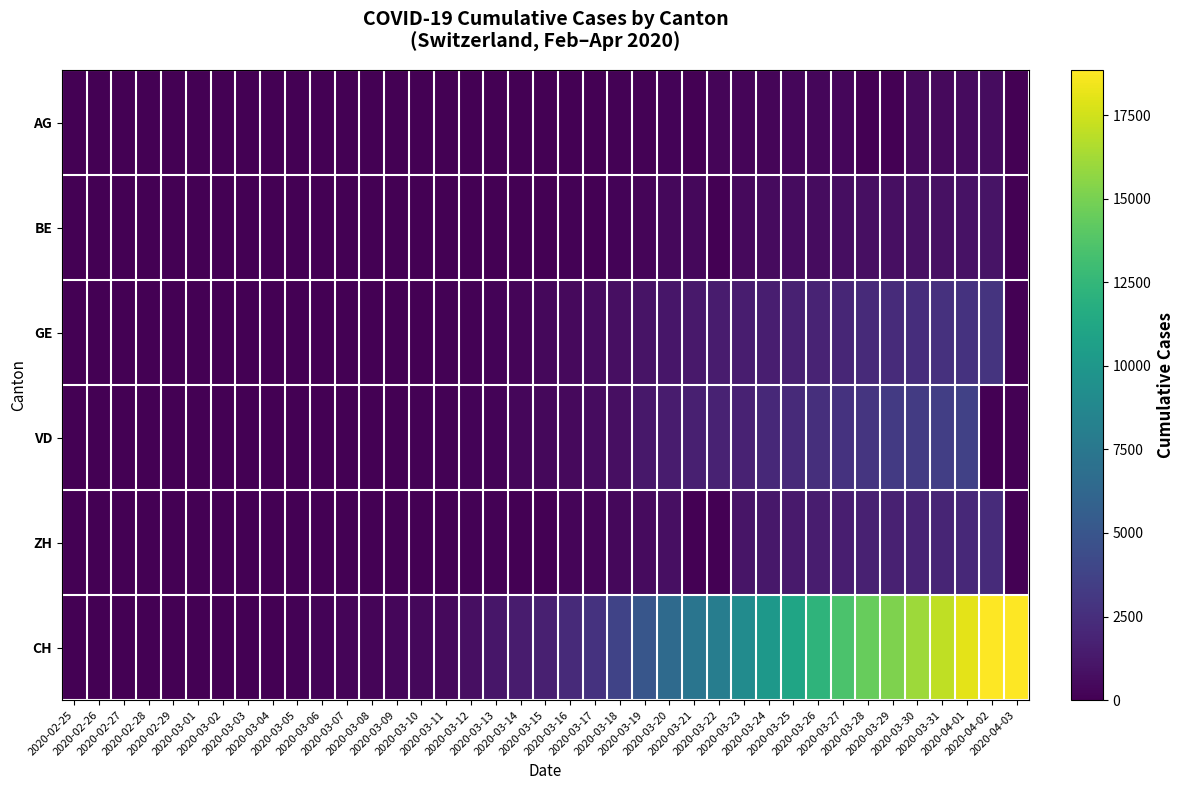

Reading right to left, list all the values displayed in this chart.

AG: 2020-04-03=0	2020-04-02=592	2020-04-01=549	2020-03-31=499	2020-03-30=481	2020-03-29=0	2020-03-28=0	2020-03-27=364	2020-03-26=349	2020-03-25=319	2020-03-24=266	2020-03-23=241	2020-03-22=232	2020-03-21=0	2020-03-20=168	2020-03-19=118	2020-03-18=101	2020-03-17=67	2020-03-16=52	2020-03-15=0	2020-03-14=0	2020-03-13=32	2020-03-12=27	2020-03-11=18	2020-03-10=17	2020-03-09=14	2020-03-08=0	2020-03-07=0	2020-03-06=12	2020-03-05=9	2020-03-04=7	2020-03-03=6	2020-03-02=2	2020-03-01=0	2020-02-29=0	2020-02-28=1	2020-02-27=0	2020-02-26=0	2020-02-25=0
BE: 2020-04-03=0	2020-04-02=1003	2020-04-01=909	2020-03-31=856	2020-03-30=826	2020-03-29=798	2020-03-28=767	2020-03-27=718	2020-03-26=660	2020-03-25=624	2020-03-24=532	2020-03-23=470	2020-03-22=0	2020-03-21=418	2020-03-20=377	2020-03-19=282	2020-03-18=193	2020-03-17=0	2020-03-16=123	2020-03-15=0	2020-03-14=0	2020-03-13=0	2020-03-12=0	2020-03-11=0	2020-03-10=0	2020-03-09=34	2020-03-08=0	2020-03-07=0	2020-03-06=17	2020-03-05=0	2020-03-04=6	2020-03-03=0	2020-03-02=4	2020-03-01=2	2020-02-29=0	2020-02-28=1	2020-02-27=0	2020-02-26=0	2020-02-25=0
GE: 2020-04-03=0	2020-04-02=2845	2020-04-01=2775	2020-03-31=2657	2020-03-30=2450	2020-03-29=2349	2020-03-28=2277	2020-03-27=2051	2020-03-26=1902	2020-03-25=1708	2020-03-24=1598	2020-03-23=1509	2020-03-22=1417	2020-03-21=1262	2020-03-20=1136	2020-03-19=961	2020-03-18=751	2020-03-17=619	2020-03-16=472	2020-03-15=372	2020-03-14=282	2020-03-13=173	2020-03-12=108	2020-03-11=79	2020-03-10=68	2020-03-09=44	2020-03-08=35	2020-03-07=26	2020-03-06=17	2020-03-05=13	2020-03-04=9	2020-03-03=9	2020-03-02=7	2020-03-01=7	2020-02-29=5	2020-02-28=3	2020-02-27=1	2020-02-26=1	2020-02-25=0
VD: 2020-04-03=0	2020-04-02=0	2020-04-01=3639	2020-03-31=3465	2020-03-30=3272	2020-03-29=3168	2020-03-28=2936	2020-03-27=2745	2020-03-26=2532	2020-03-25=2215	2020-03-24=2162	2020-03-23=1822	2020-03-22=1782	2020-03-21=1676	2020-03-20=1432	2020-03-19=1212	2020-03-18=796	2020-03-17=608	2020-03-16=508	2020-03-15=406	2020-03-14=350	2020-03-13=204	2020-03-12=156	2020-03-11=108	2020-03-10=77	2020-03-09=51	2020-03-08=40	2020-03-07=30	2020-03-06=23	2020-03-05=5	2020-03-04=4	2020-03-03=3	2020-03-02=3	2020-03-01=0	2020-02-29=1	2020-02-28=0	2020-02-27=0	2020-02-26=0	2020-02-25=0
ZH: 2020-04-03=0	2020-04-02=2323	2020-04-01=2148	2020-03-31=1960	2020-03-30=1874	2020-03-29=1758	2020-03-28=1720	2020-03-27=1578	2020-03-26=1476	2020-03-25=1363	2020-03-24=1211	2020-03-23=1068	2020-03-22=0	2020-03-21=0	2020-03-20=773	2020-03-19=526	2020-03-18=424	2020-03-17=294	2020-03-16=270	2020-03-15=0	2020-03-14=0	2020-03-13=140	2020-03-12=92	2020-03-11=59	2020-03-10=49	2020-03-09=40	2020-03-08=37	2020-03-07=30	2020-03-06=26	2020-03-05=19	2020-03-04=0	2020-03-03=9	2020-03-02=2	2020-03-01=0	2020-02-29=0	2020-02-28=2	2020-02-27=3	2020-02-26=2	2020-02-25=0
CH: 2020-04-03=18837	2020-04-02=18827	2020-04-01=18051	2020-03-31=17062	2020-03-30=16101	2020-03-29=15195	2020-03-28=14495	2020-03-27=13483	2020-03-26=12257	2020-03-25=11063	2020-03-24=10040	2020-03-23=9051	2020-03-22=7947	2020-03-21=7345	2020-03-20=6526	2020-03-19=5024	2020-03-18=3801	2020-03-17=2778	2020-03-16=2239	2020-03-15=1639	2020-03-14=1432	2020-03-13=1117	2020-03-12=793	2020-03-11=503	2020-03-10=416	2020-03-09=341	2020-03-08=274	2020-03-07=225	2020-03-06=162	2020-03-05=100	2020-03-04=55	2020-03-03=45	2020-03-02=27	2020-03-01=19	2020-02-29=13	2020-02-28=10	2020-02-27=3	2020-02-26=2	2020-02-25=1